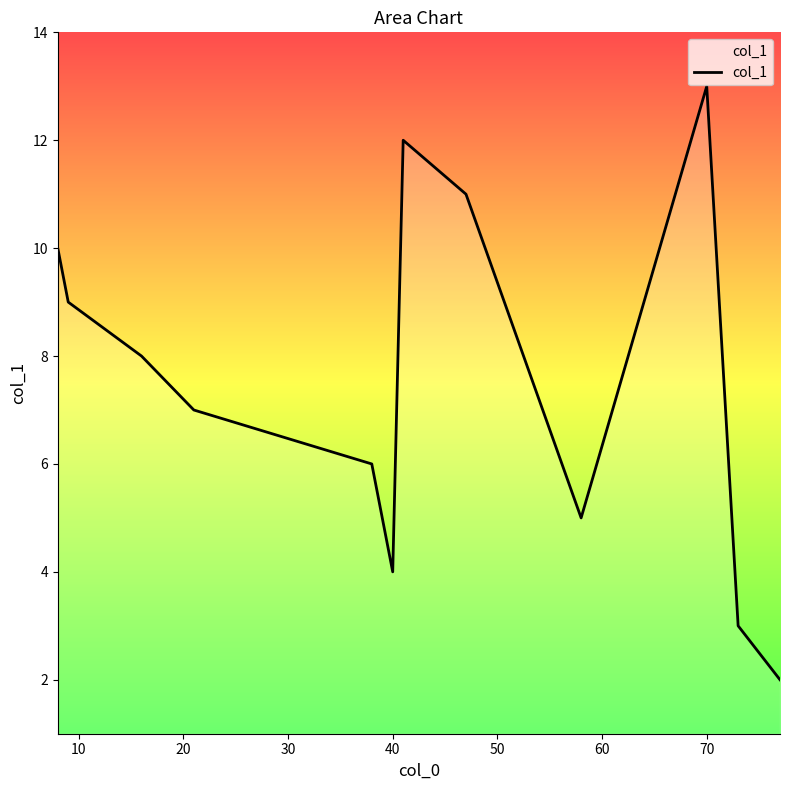

What is the difference between the maximum and minimum values?

11